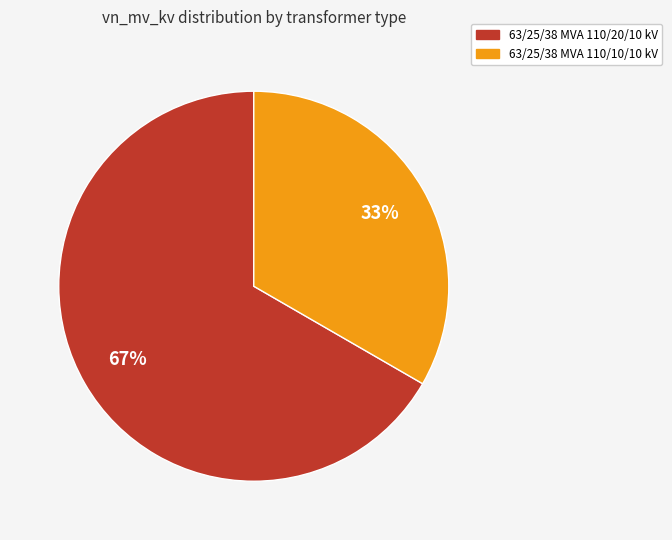

How many slices are in this pie chart?

2